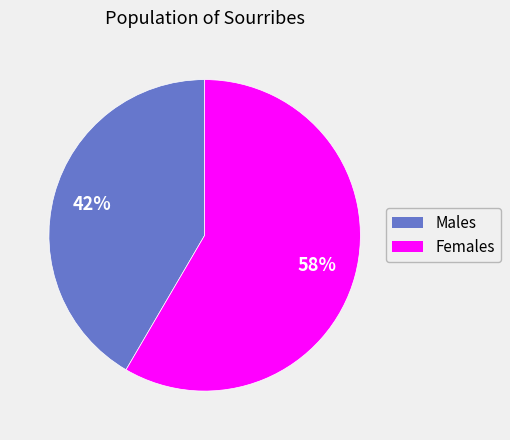

Rank the categories by value from highest to lowest.

Females, Males